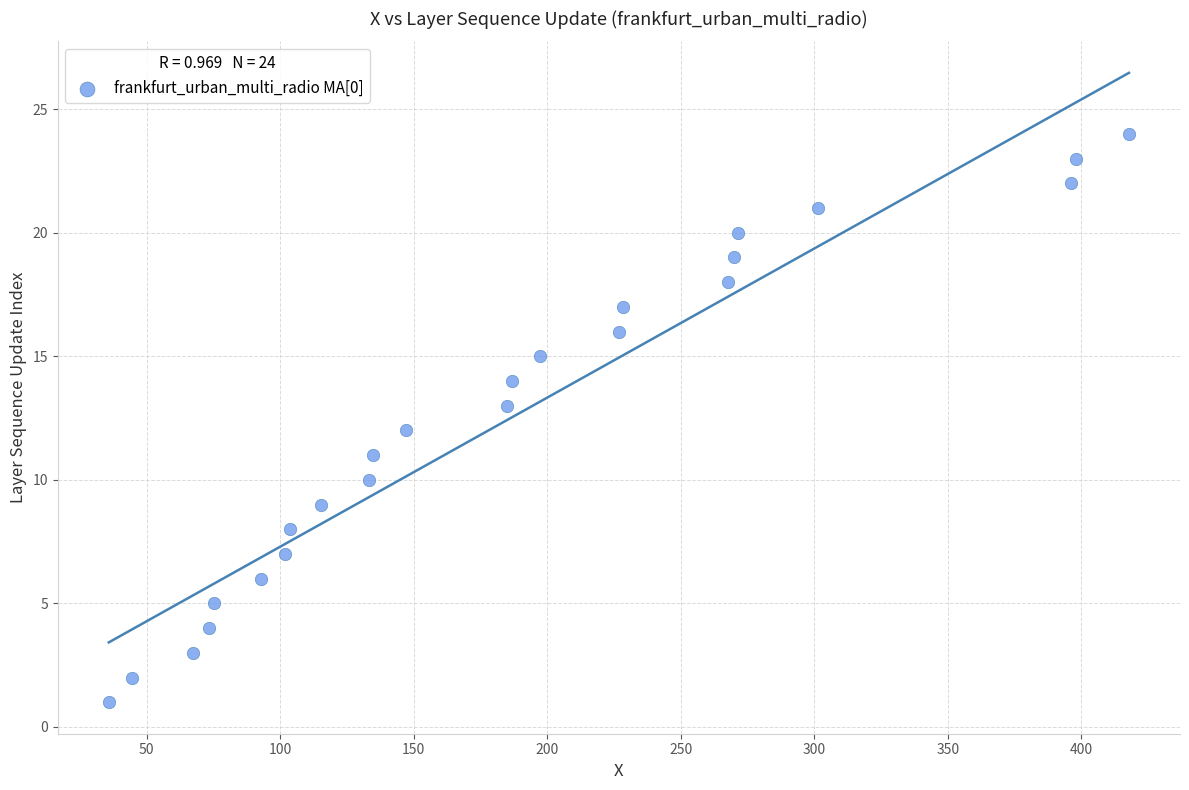

What is the range of Y values (max minus min)?

23